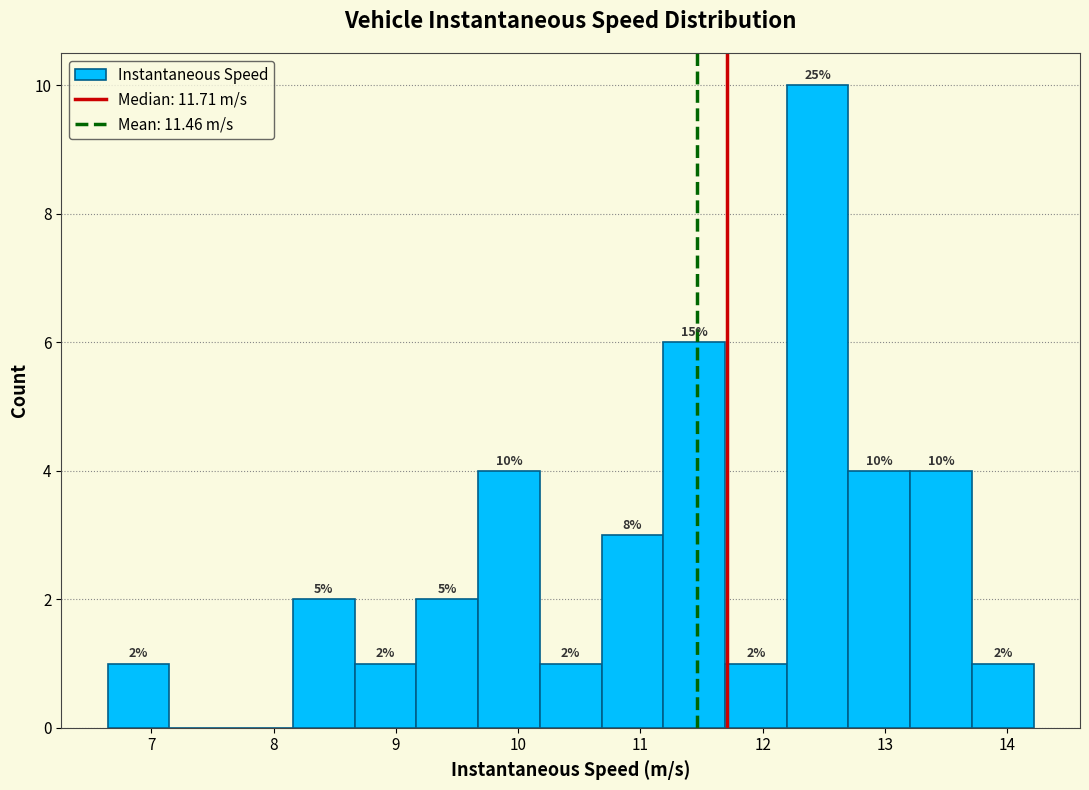

Which range on the x-axis has the tallest bar?

12.2 to 12.7